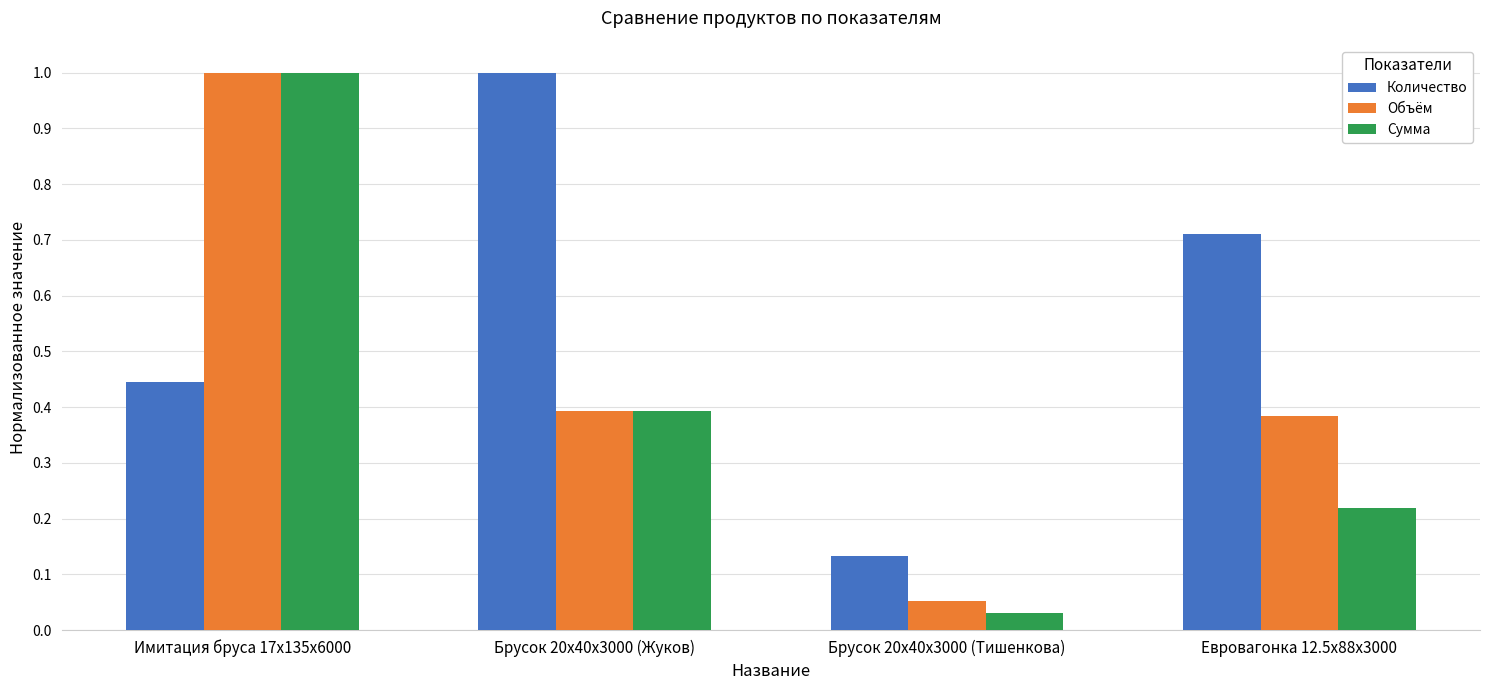

Where is Количество nearest to the value 0?

Брусок 20x40x3000 (Тишенкова)